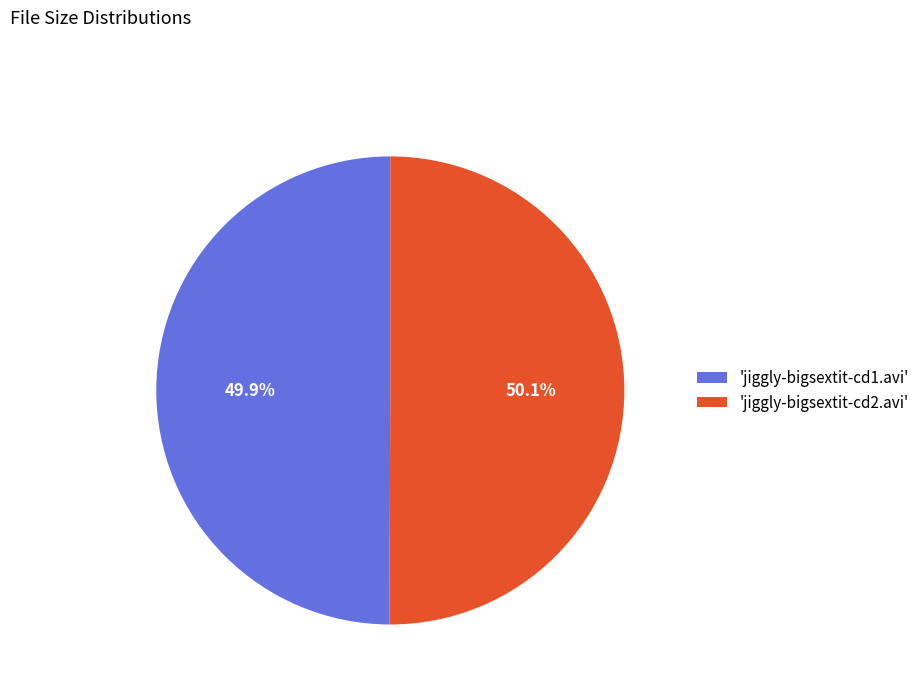

Combined, do 'jiggly-bigsextit-cd2.avi' and 'jiggly-bigsextit-cd1.avi' account for over 50%?

Yes